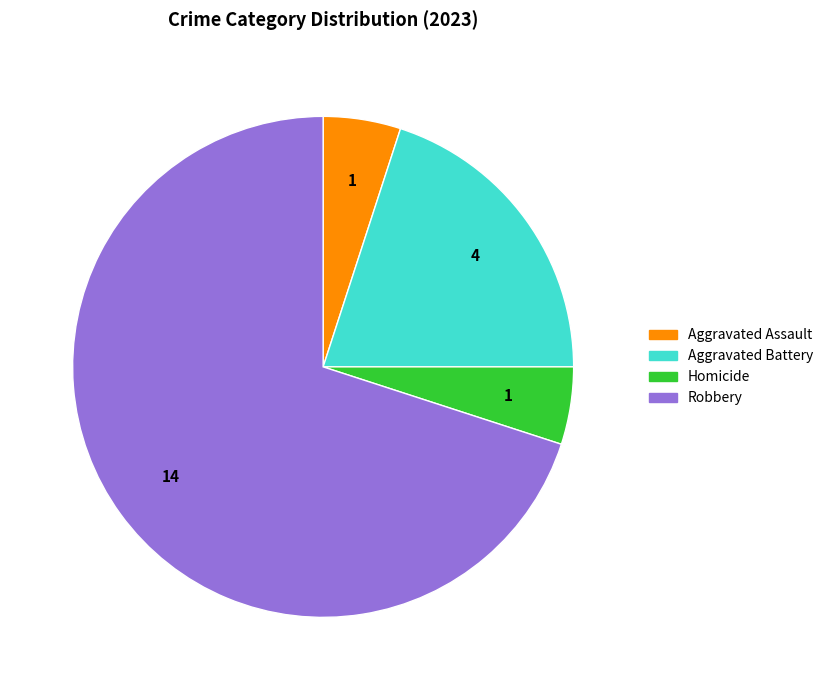

Combined, do Homicide and Aggravated Assault account for over 50%?

No